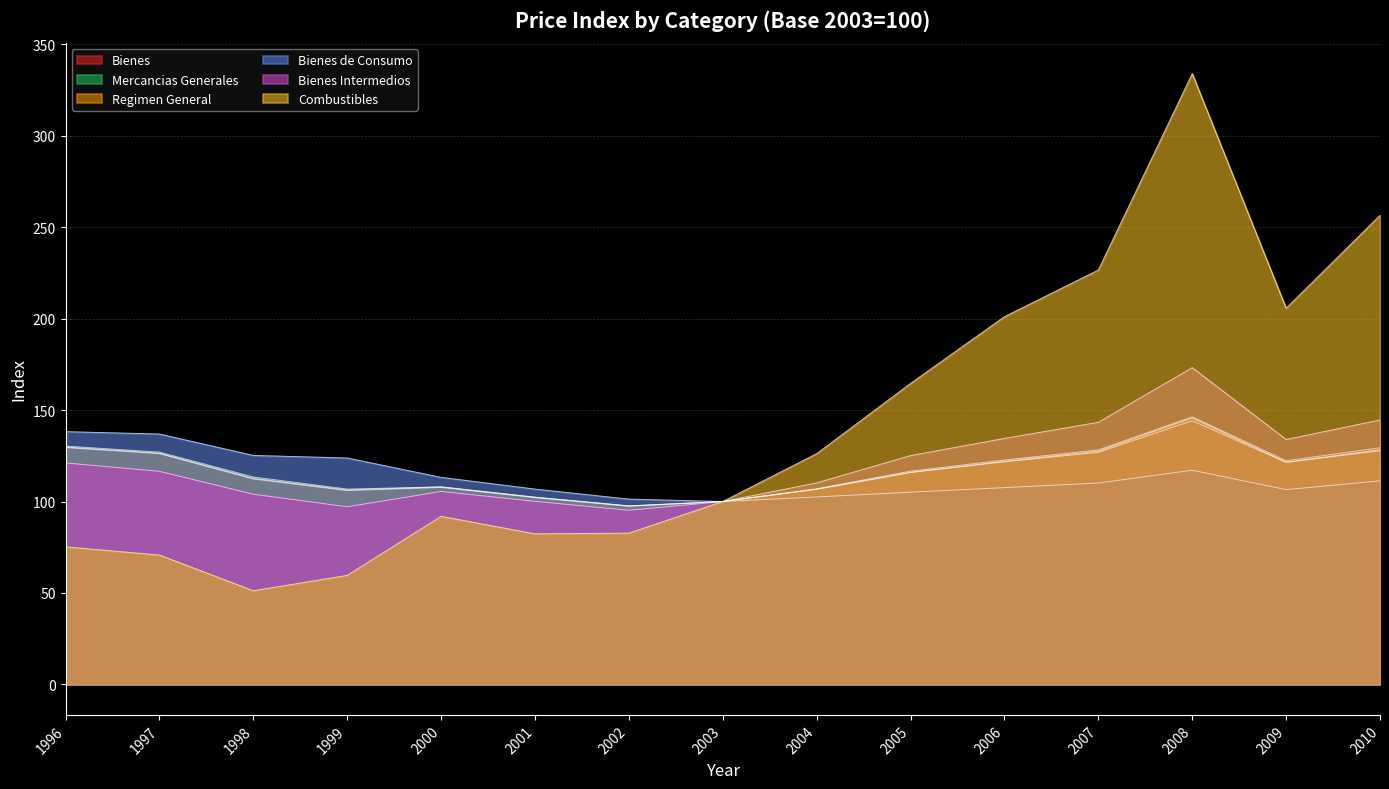

True or false: Bienes and Combustibles cross at least once.

False